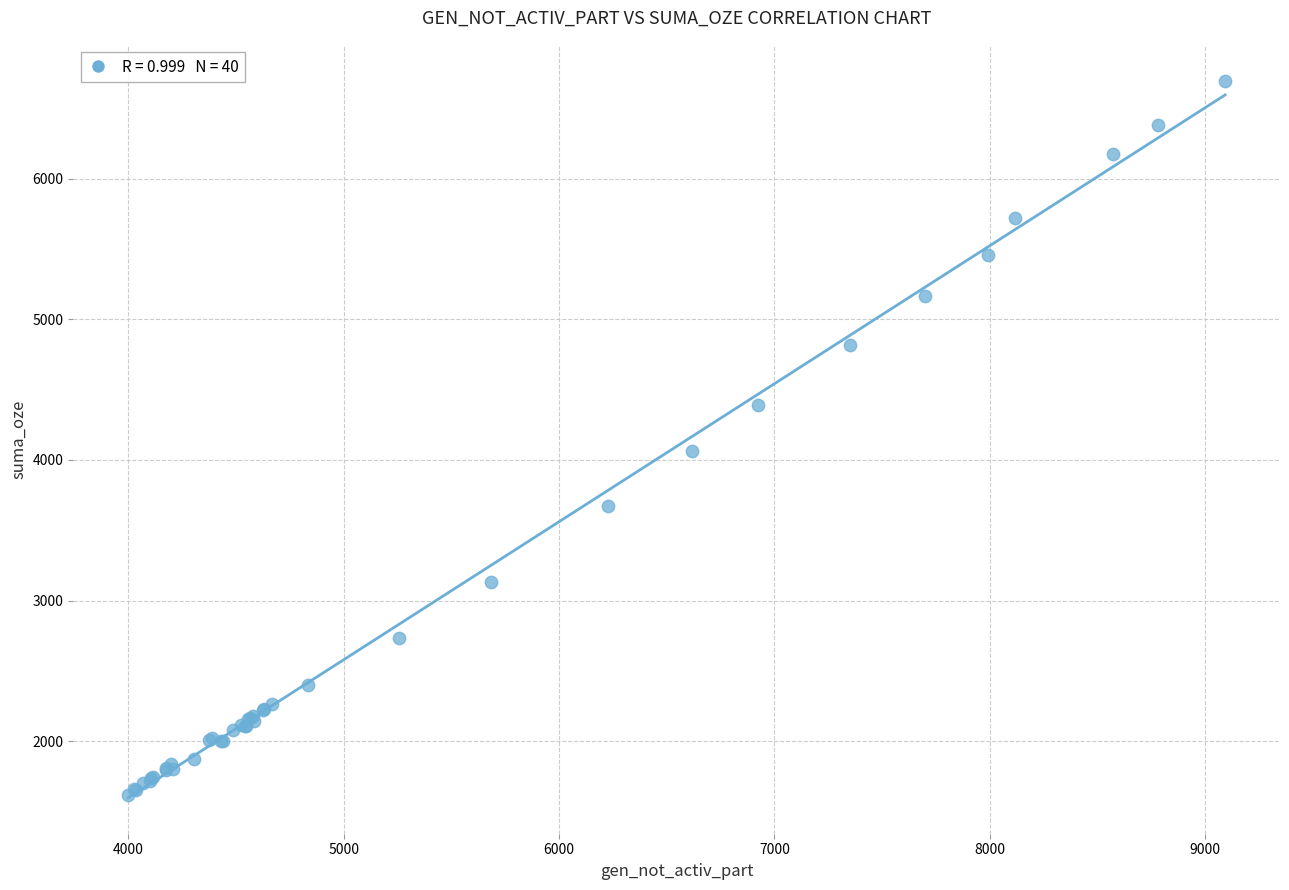

What Y value in the scatter plot is closest to 4156?

4061